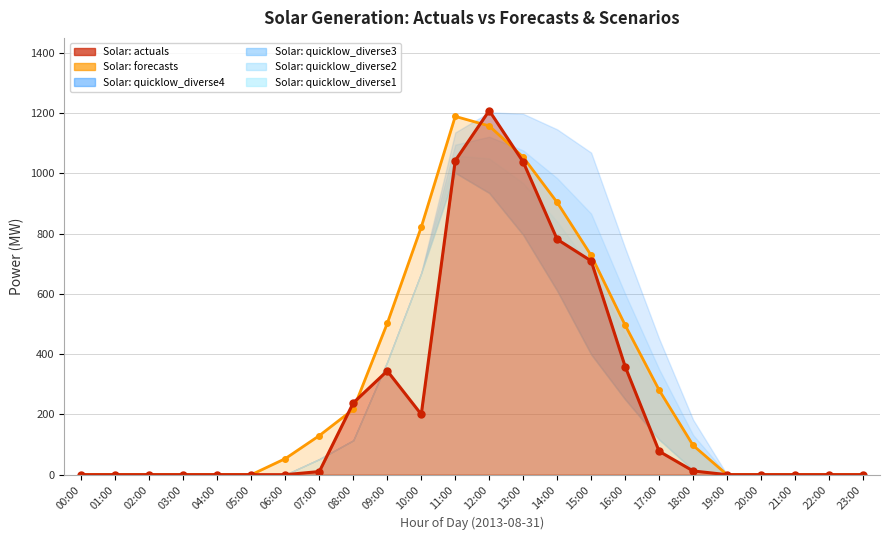

How many times do Solar: quicklow_diverse3 and Solar: forecasts cross each other?

1